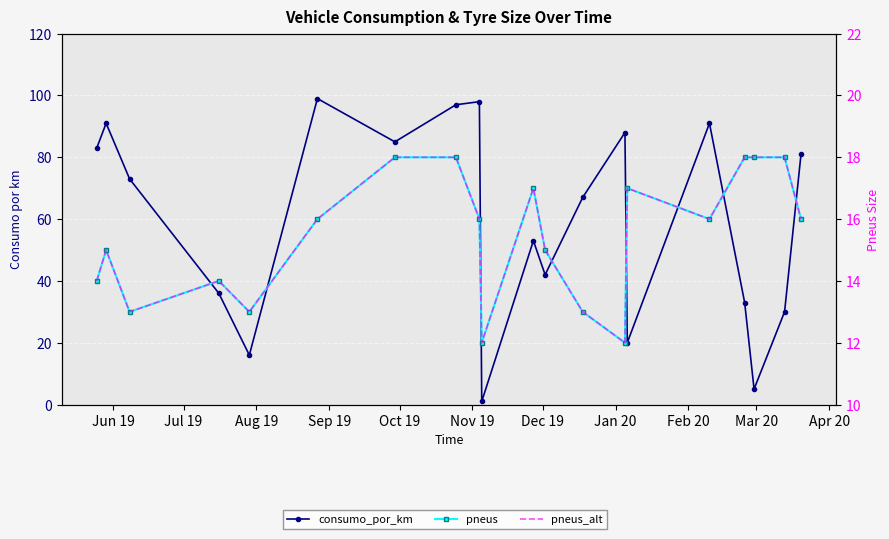

True or false: pneus_alt and pneus cross at least once.

False